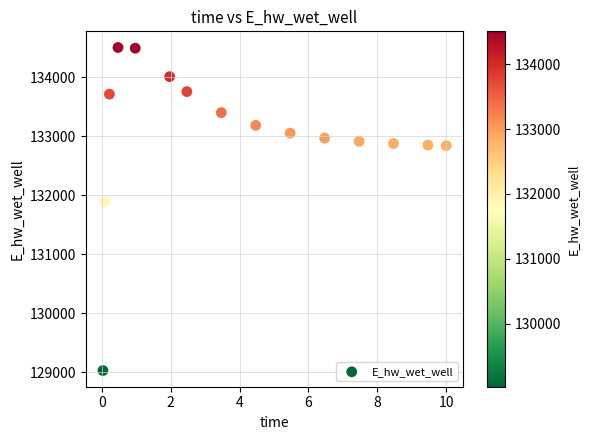

What is the range of Y values (max minus min)?

5482.4